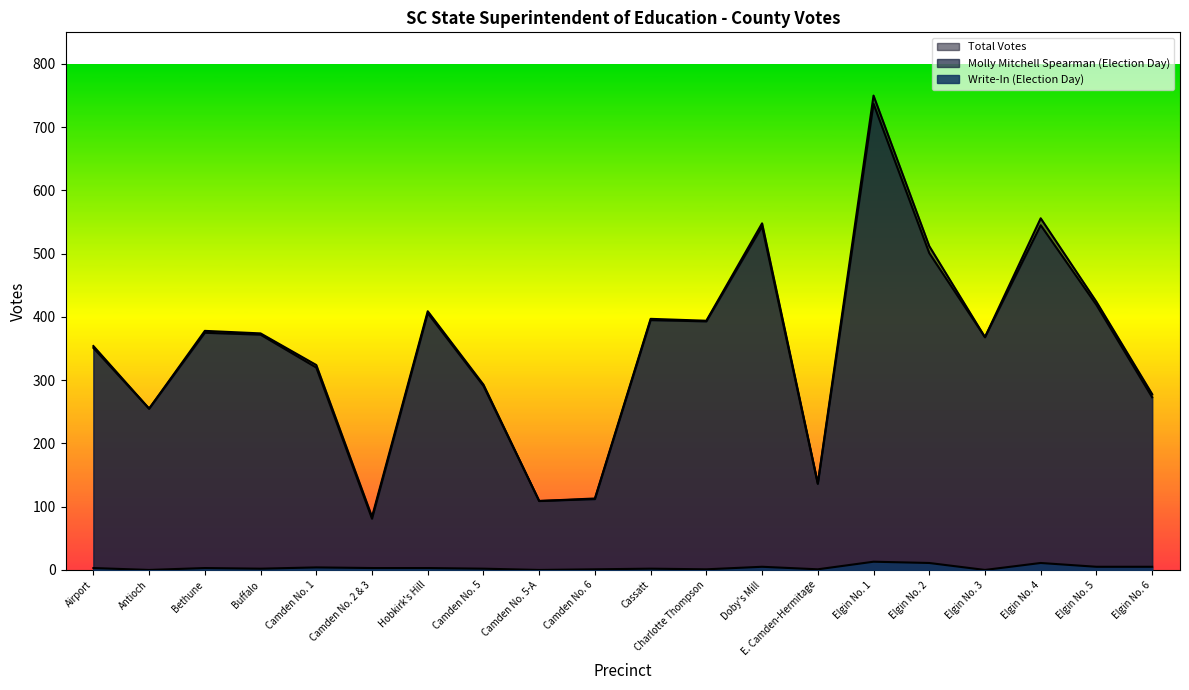

What is the value of the Write-In (Election Day) point at the 12th from the left?

1